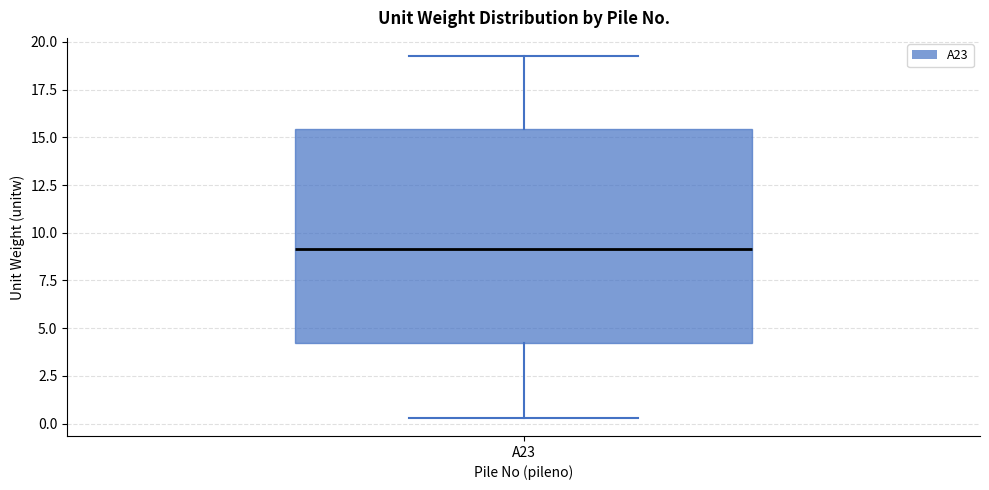

Read this box plot against the y-axis: the position of the median line, the range covered by the box, and the ends of both whiskers. The values are not printed on the chart, so give them approximately, as read against the axis.

median 9.0, box 4.0 to 15.5, whiskers 0.5 to 19.5